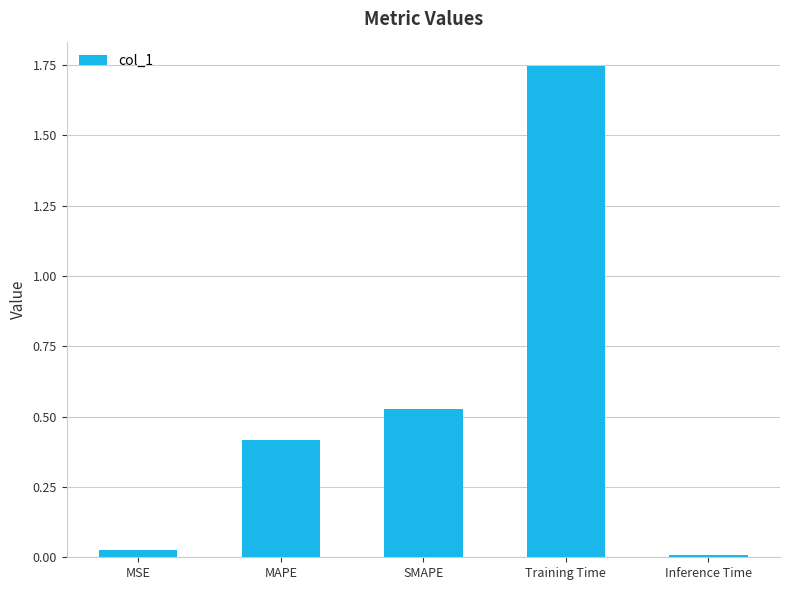

The chart shows a value of 0.1 at SMAPE. True or false?

False